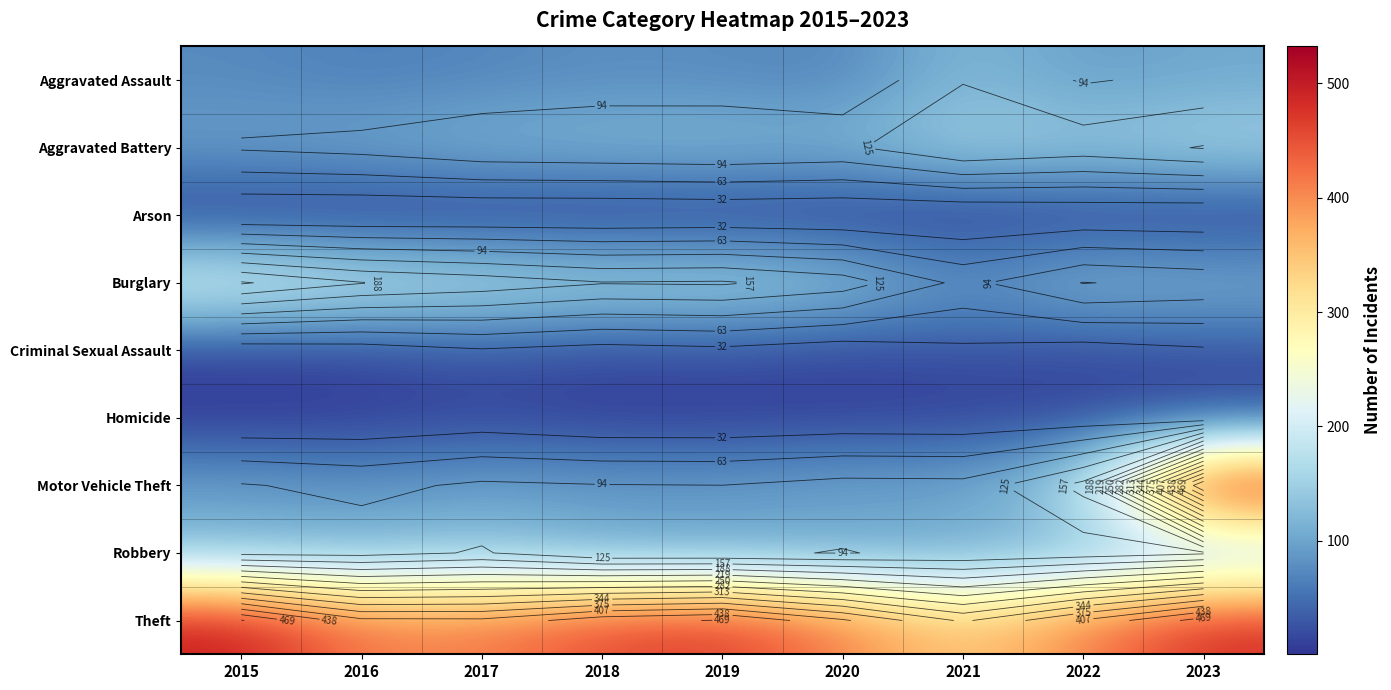

At how many categories does at least one series exceed 306?

9